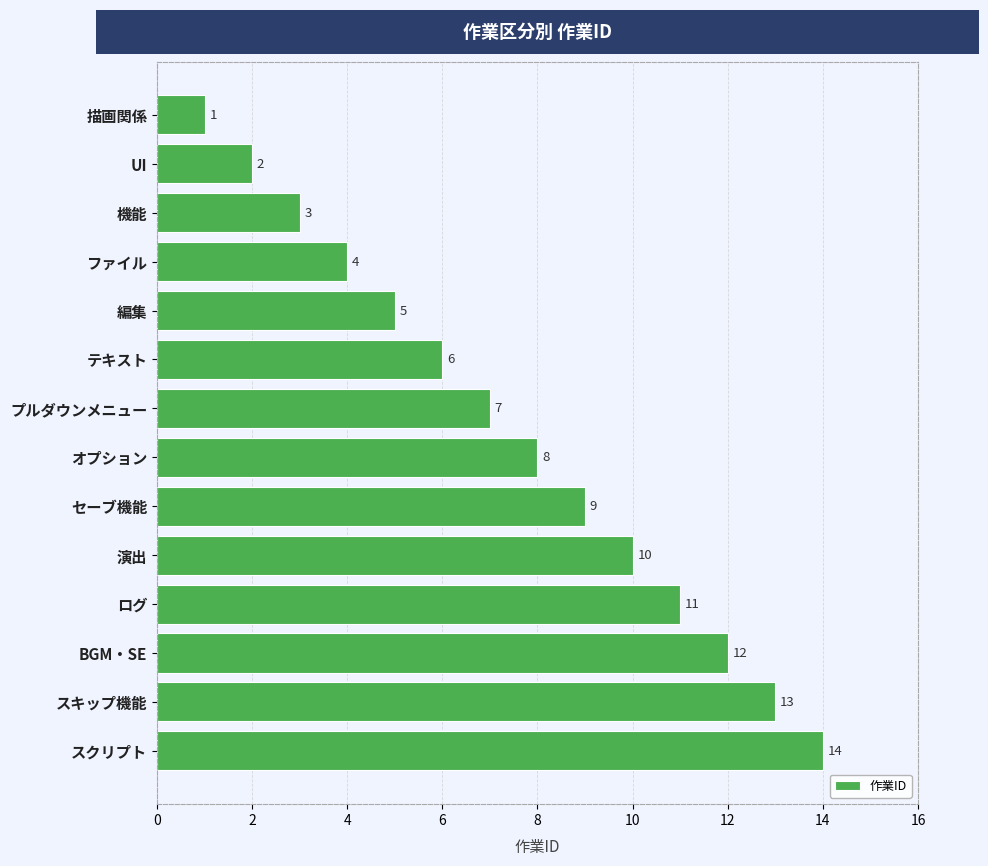

Where is the data nearest to the value 7?

プルダウンメニュー